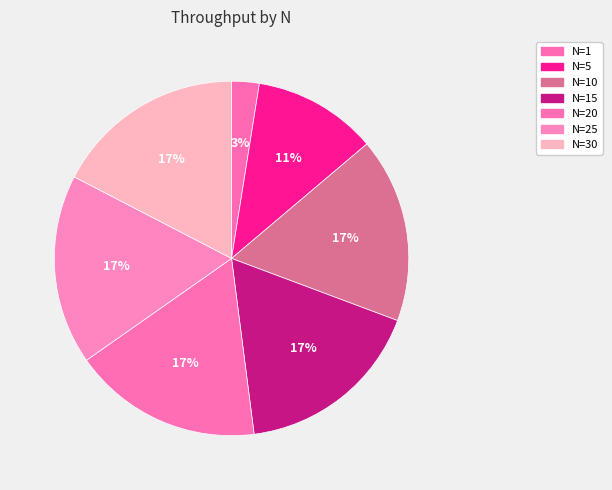

Which slice is the smallest?

1